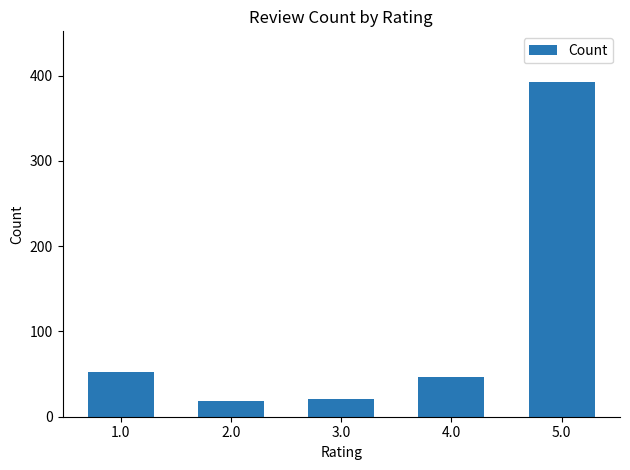

Which has a higher value, 3.0 or 4.0?

4.0